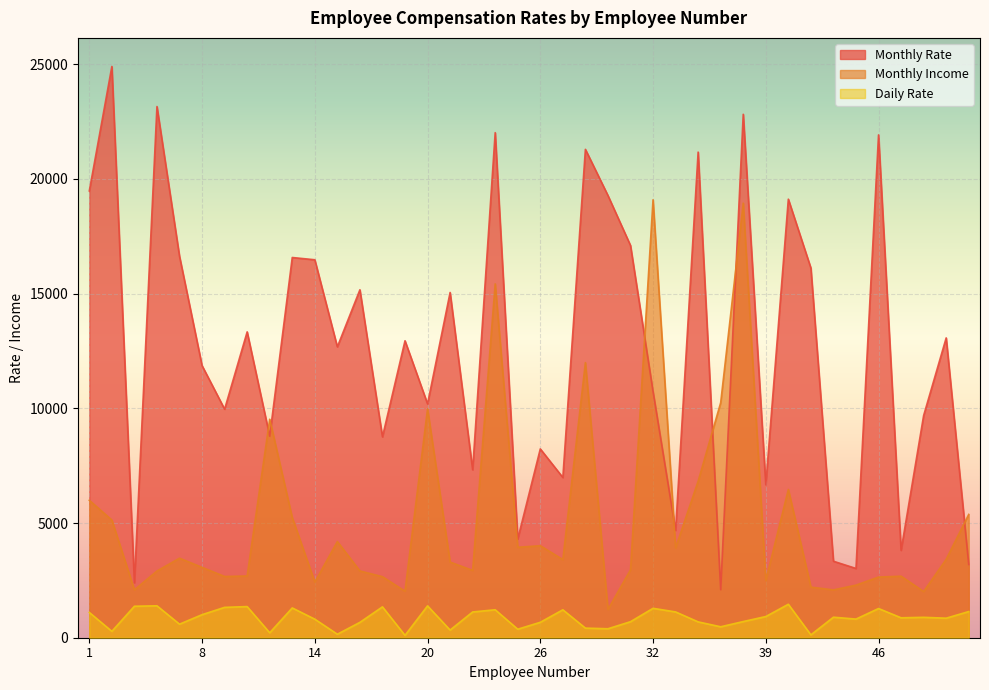

Which series has the largest range (max minus min)?

Monthly Rate